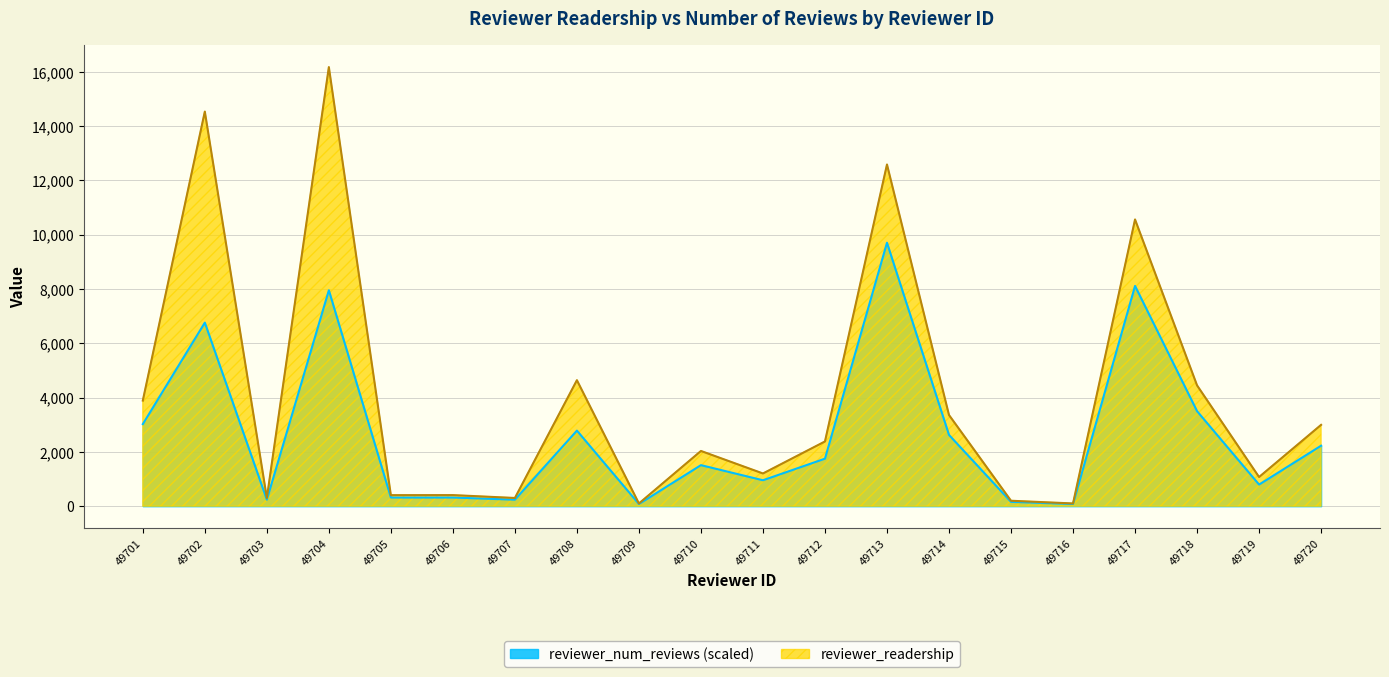

Reading right to left, extract all data points from this chart.

reviewer_readership: 2994.0	1073.0	4448.0	10558.0	100.0	200.0	3357.0	12582.0	2383.0	1204.0	2033.0	100.0	4639.0	302.0	408.0	406.0	16168.0	304.0	14531.0	3889.0
reviewer_num_reviews: 2226.4	795.1	3498.6	8110.5	79.5	159.0	2624.0	9700.8	1749.3	954.2	1510.8	79.5	2783.0	238.5	318.1	318.1	7951.5	238.5	6758.8	3021.6